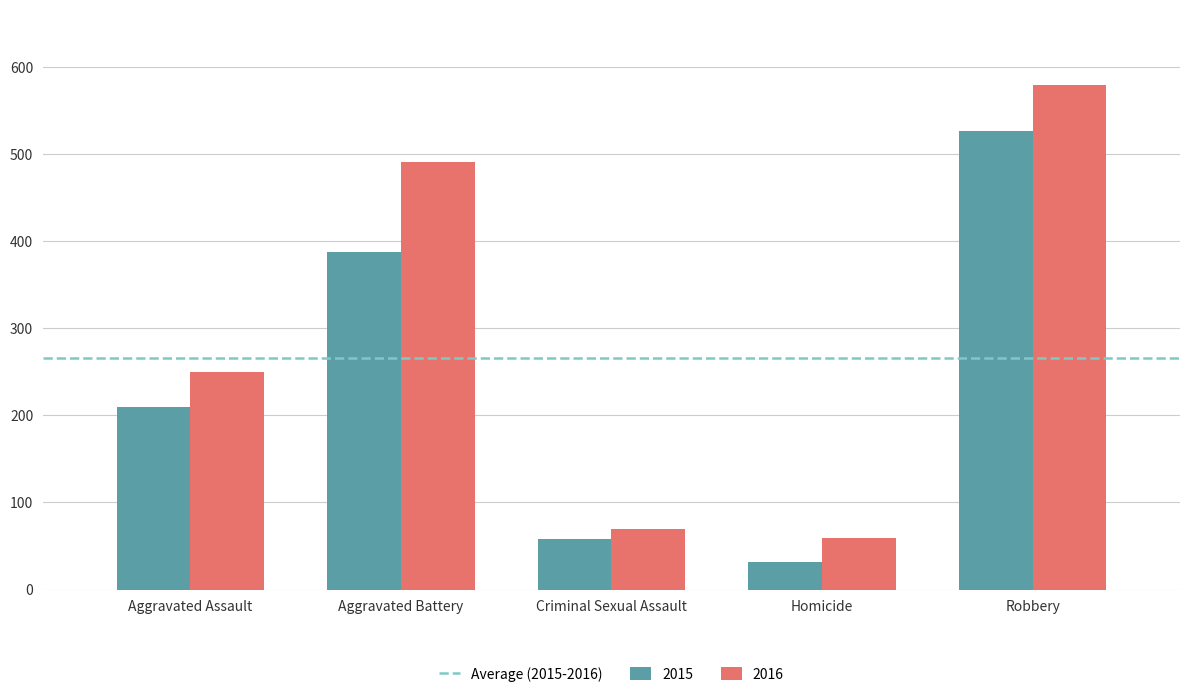

Which series has the widest spread of values?

2016